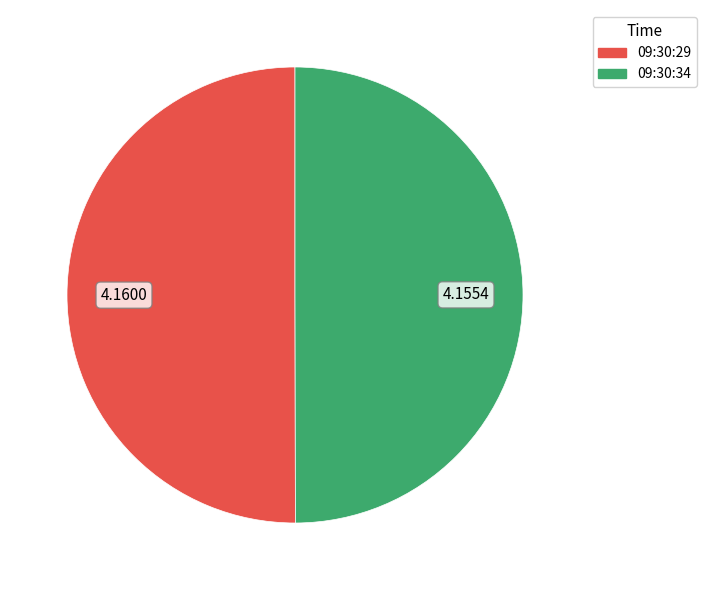

Is the sum of 09:30:34 and 09:30:29 greater than half?

Yes